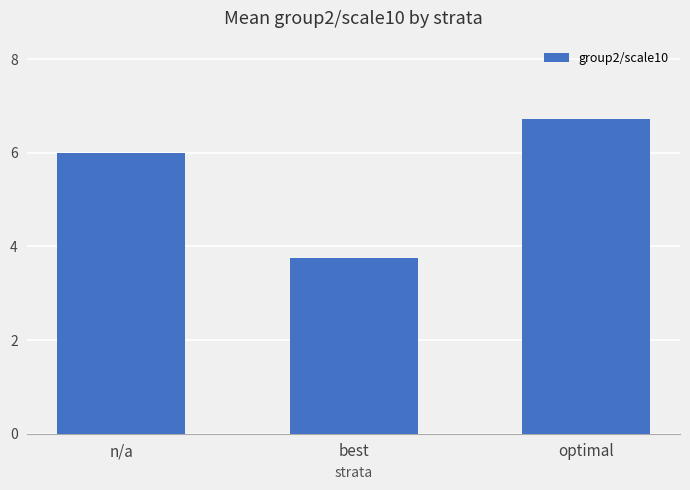

Which has a higher value, optimal or best?

optimal